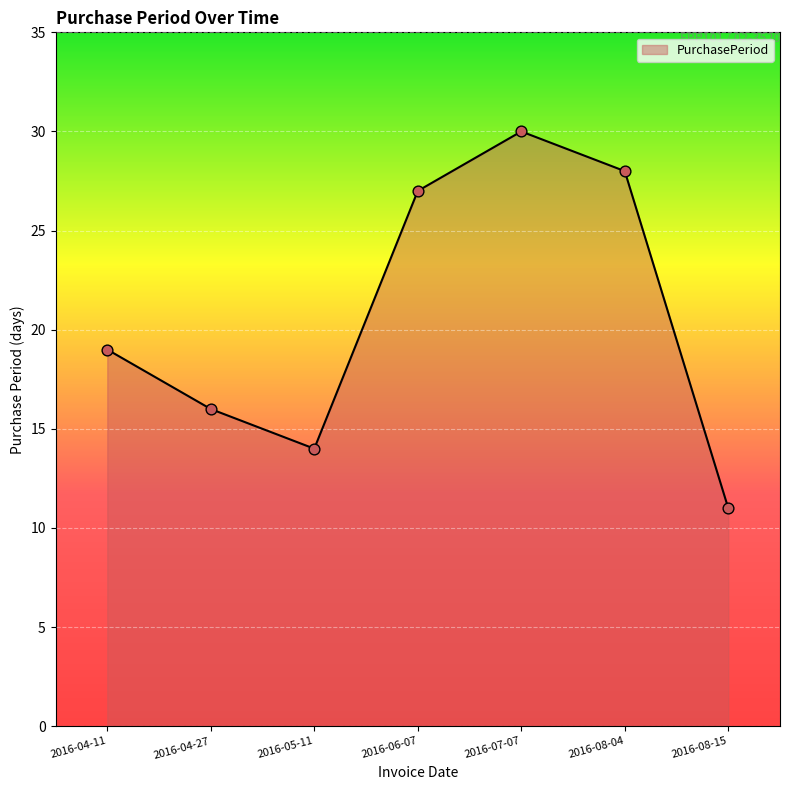

Approximately how many times larger is the value at 2016-04-11 compared to 2016-07-07?

0.6